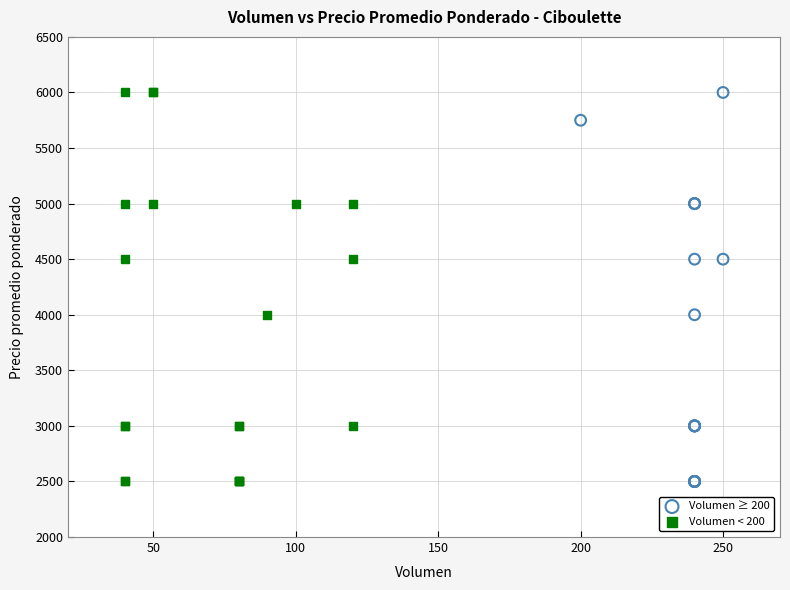

What are all the series names shown in the legend?

Volumen ≥ 200, Volumen < 200